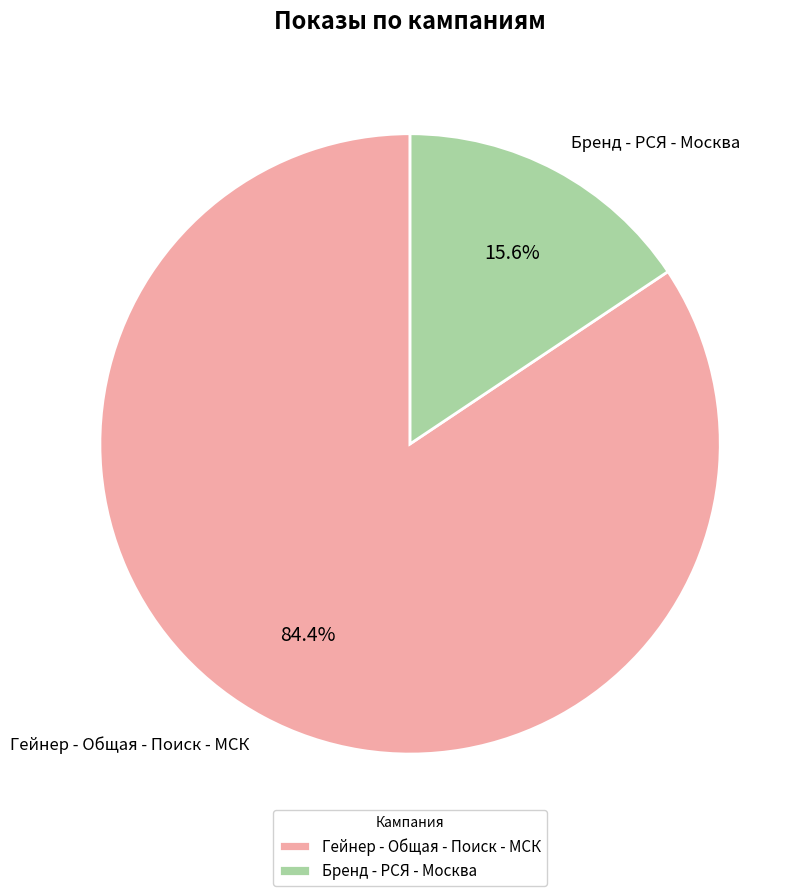

Count the number of slices in the pie.

2